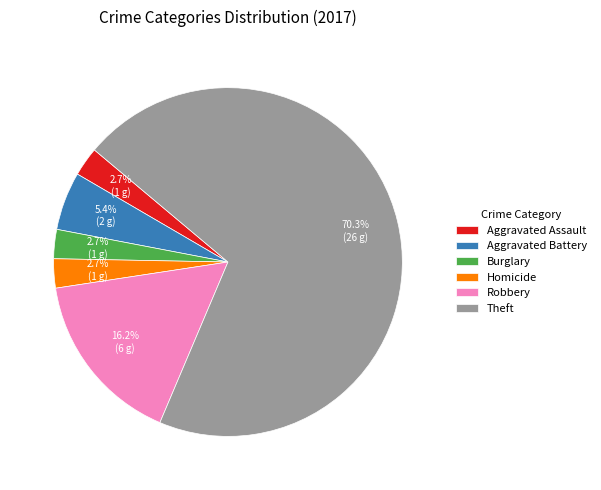

To the nearest percent, what percentage of the pie is Homicide?

3%